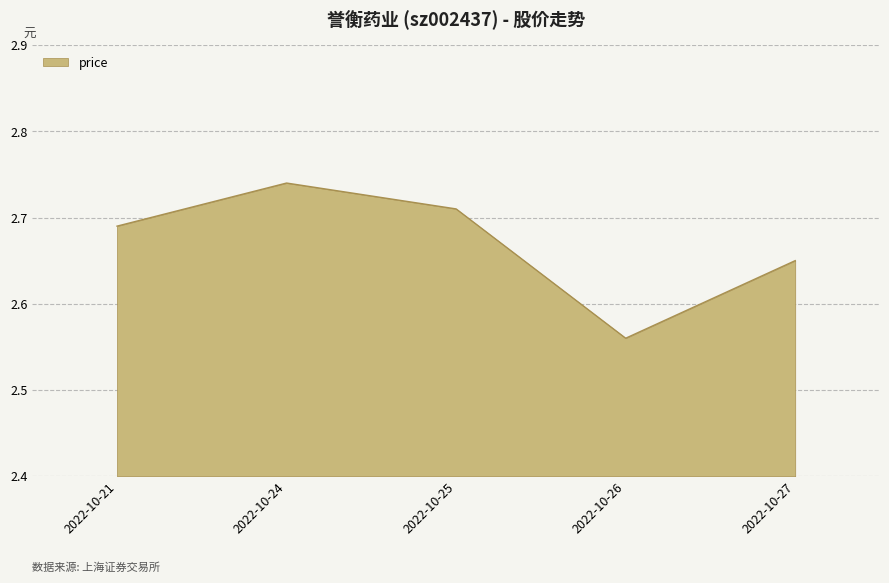

Which has a higher value, 2022-10-27 or 2022-10-25?

2022-10-25